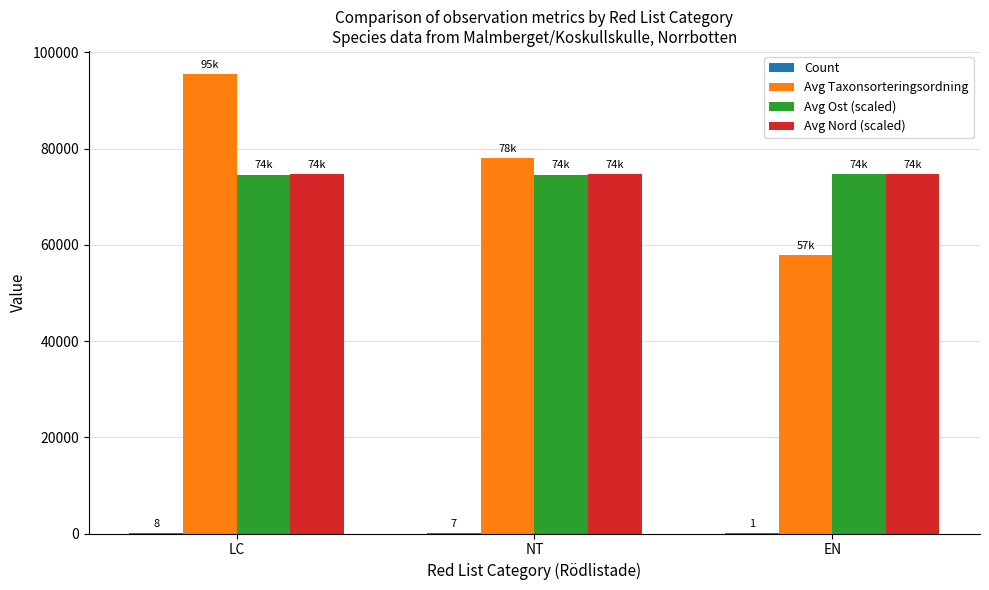

Is it true that Avg Nord (scaled) equals 124087 at LC?

False